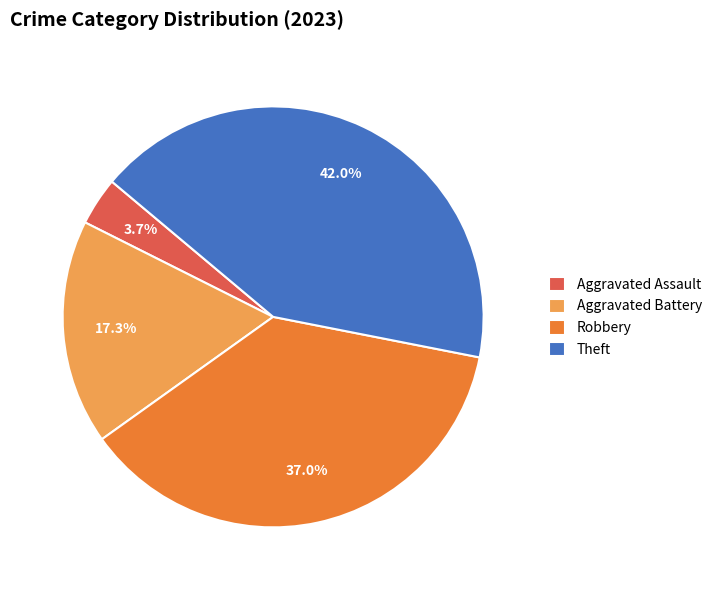

How many slices are in this pie chart?

4